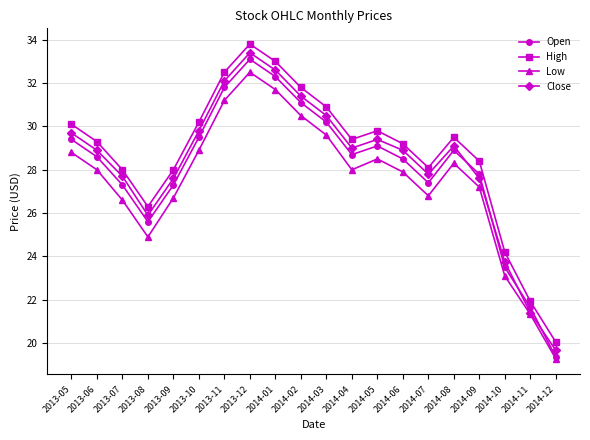

True or false: High and Close intersect in this chart.

False